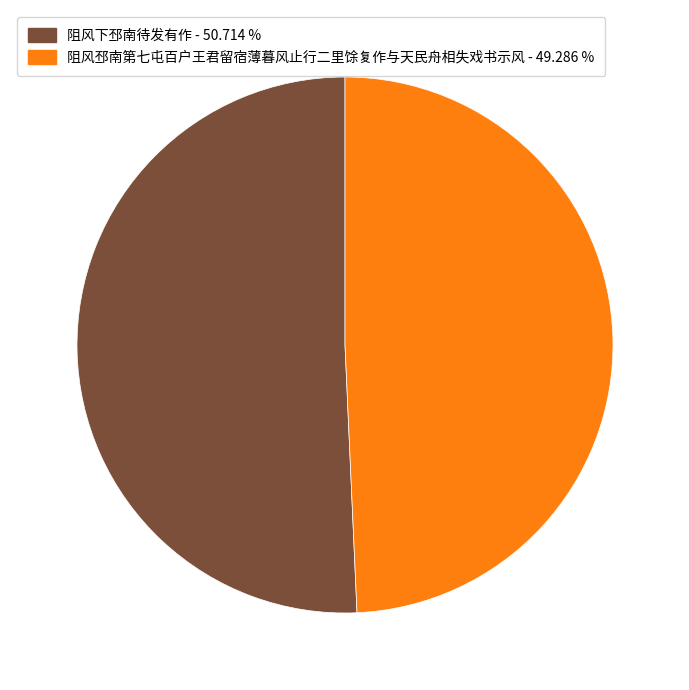

Count the number of slices in the pie.

2